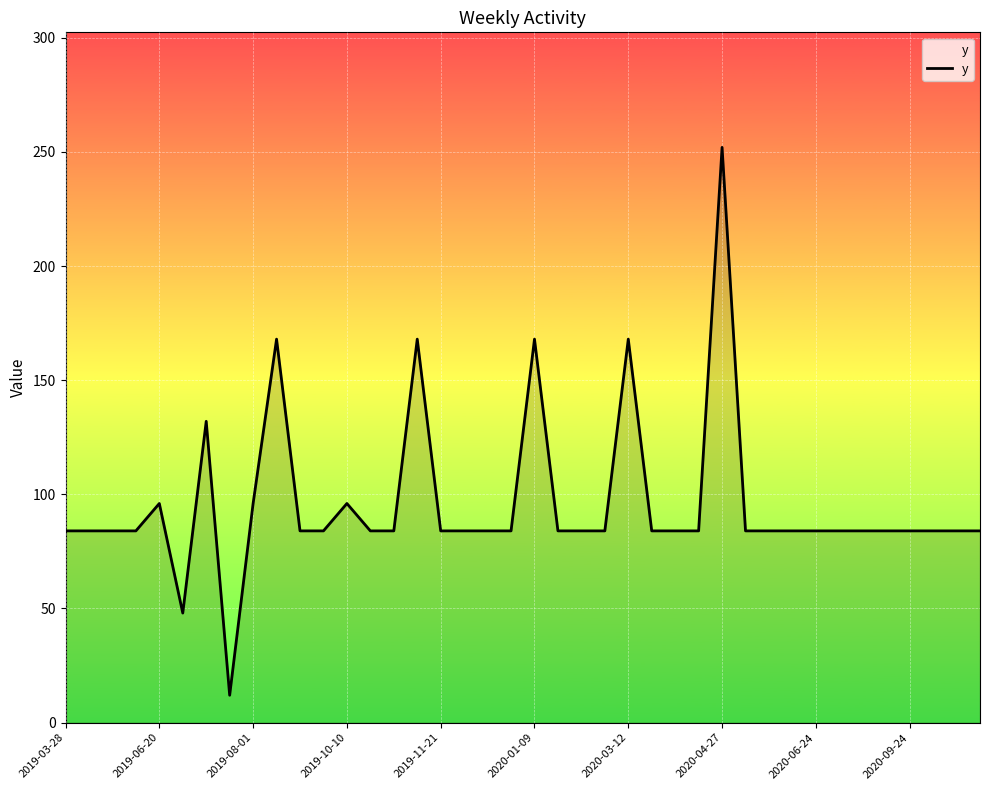

What is the smallest value displayed?

12